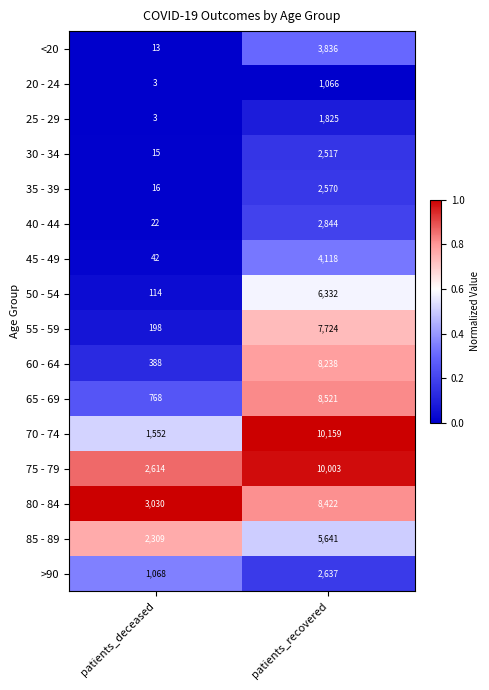

Which series has the largest range (max minus min)?

70 - 74